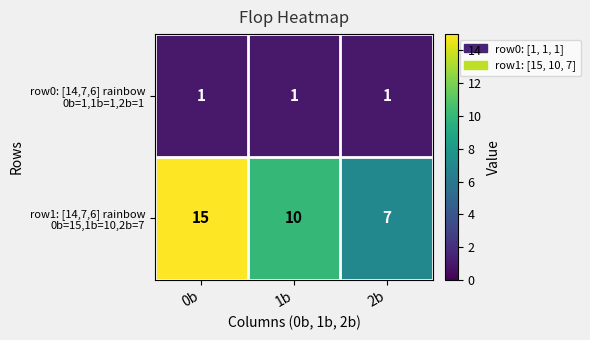

What is the total value across all series at 2b?

8